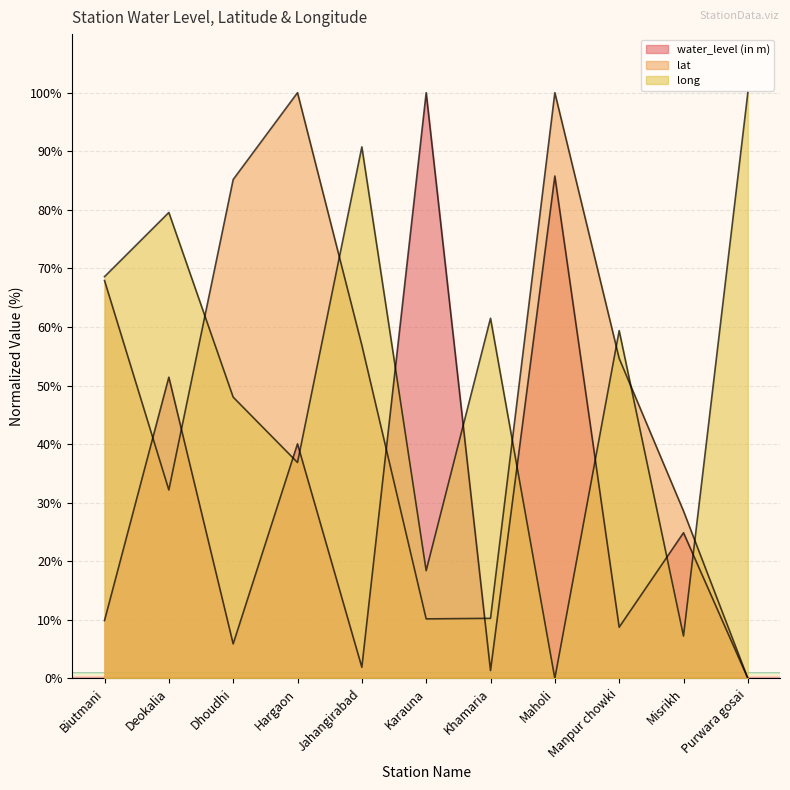

At which label is lat closest to 50?

Manpur chowki